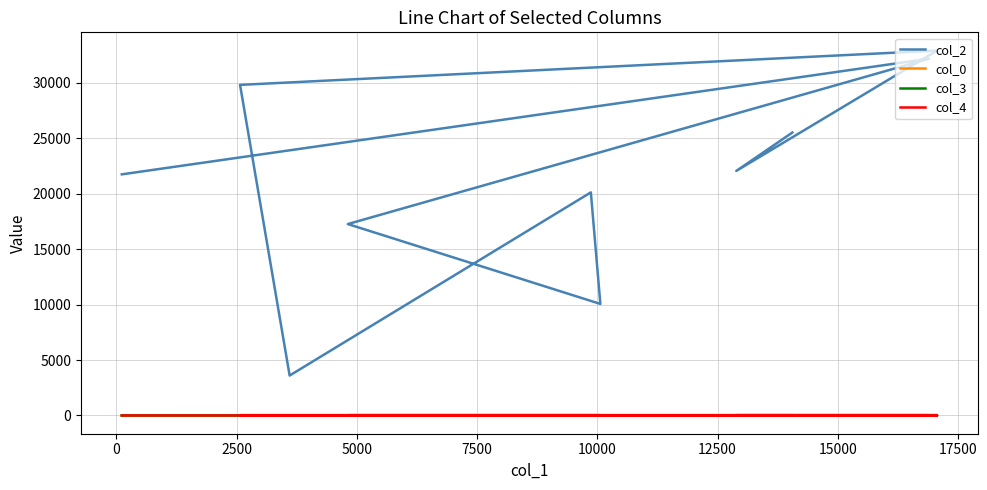

True or false: col_2 and col_0 intersect in this chart.

False